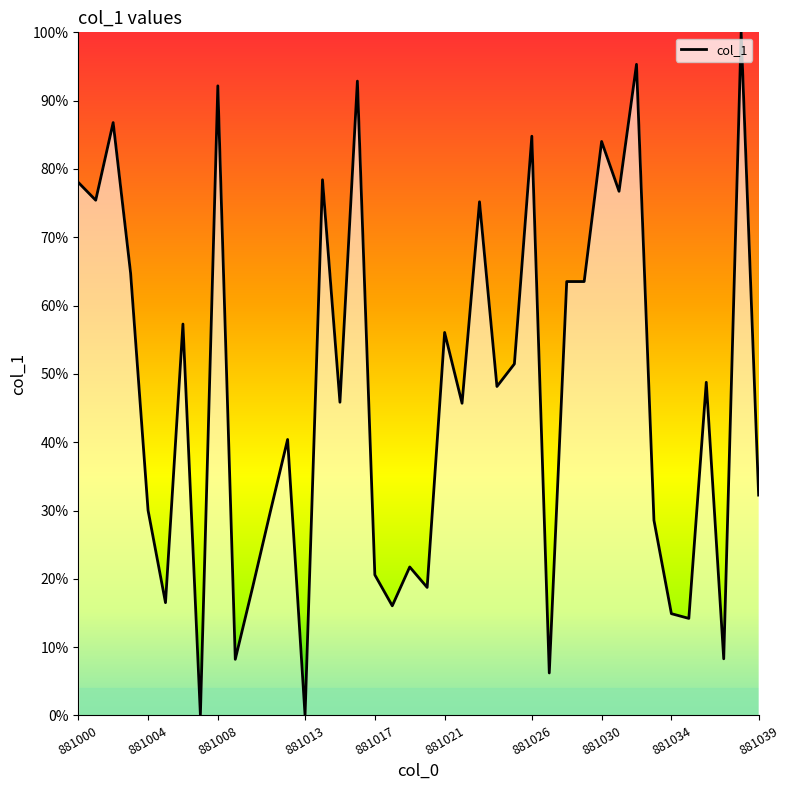

How many series are shown in this chart?

1